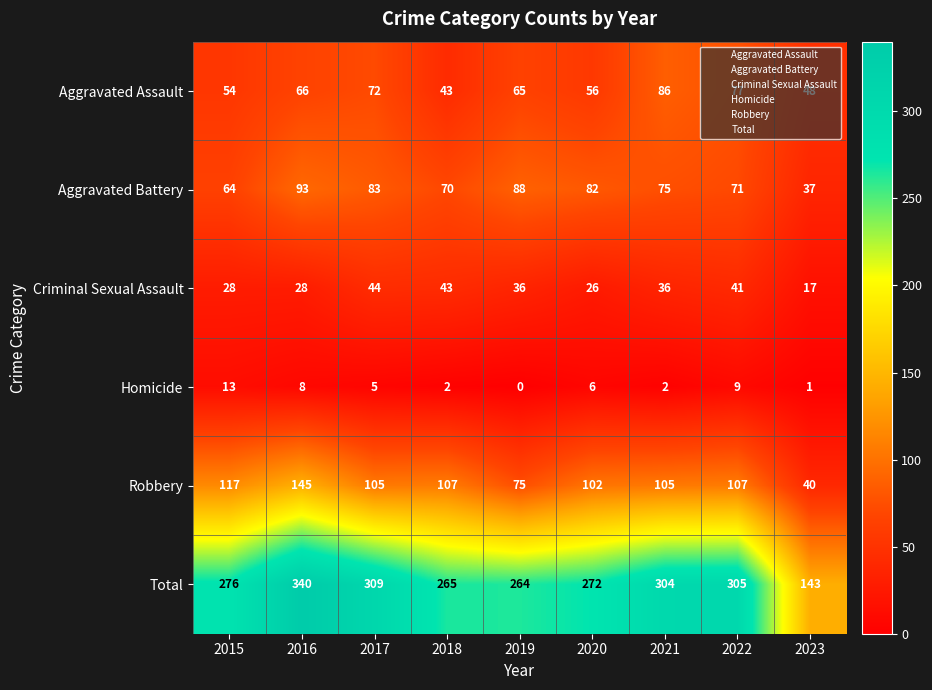

What is the total value across all series at 2017?

618